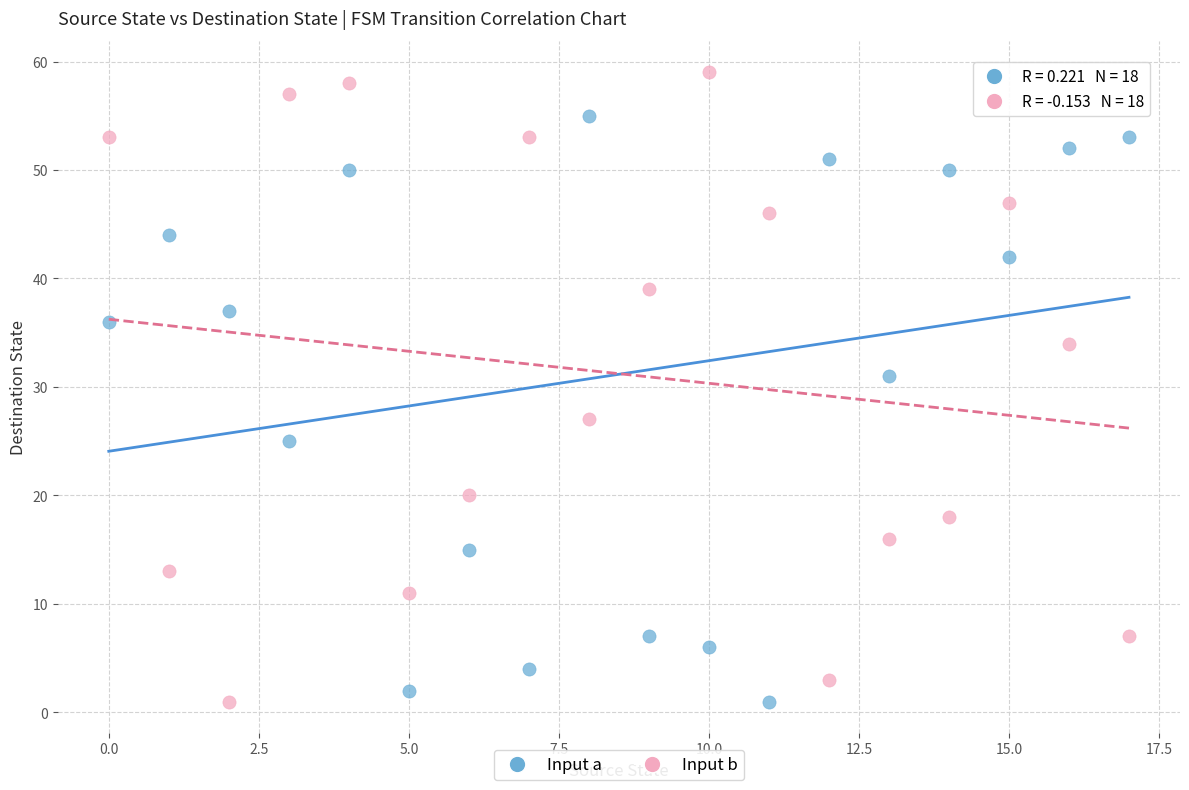

Which series has the largest Y range (max minus min)?

Input b